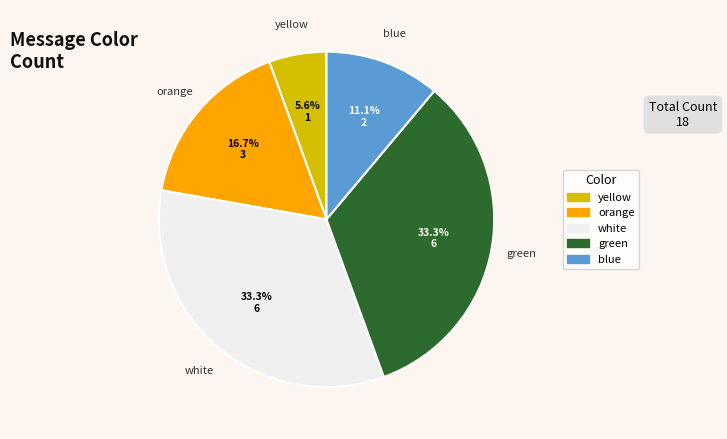

To the nearest percent, what is the difference between the largest and smallest slice percentages?

28%